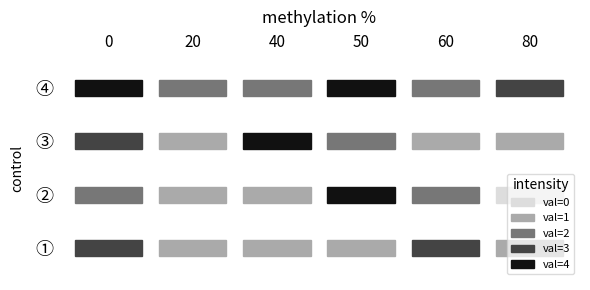

List the labels in order of row1 value, largest first.

0, 3, 5, 1, 2, 4